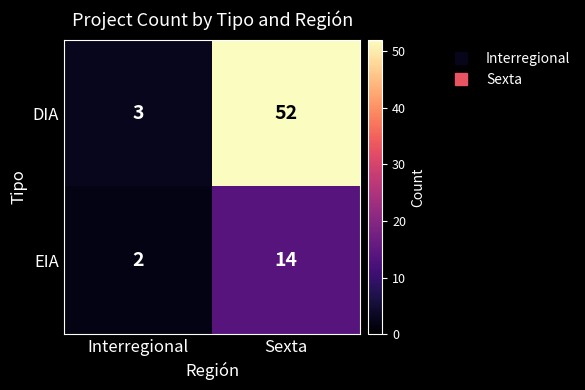

What is the difference between the DIA values at Sexta and Interregional?

49